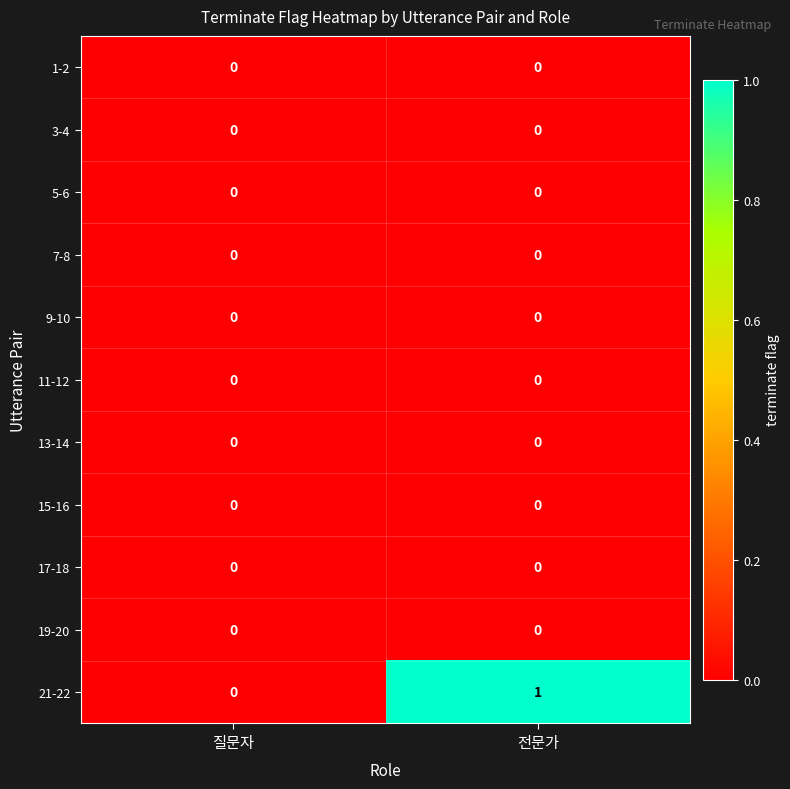

At which category is the sum across all series the highest?

전문가